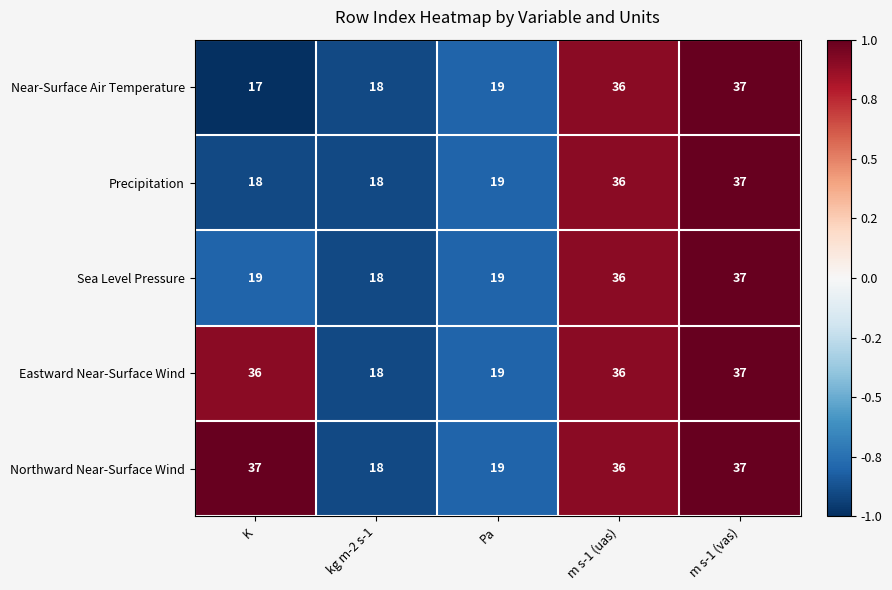

The Sea Level Pressure series shows 63 at m s-1 (vas). True or false?

False